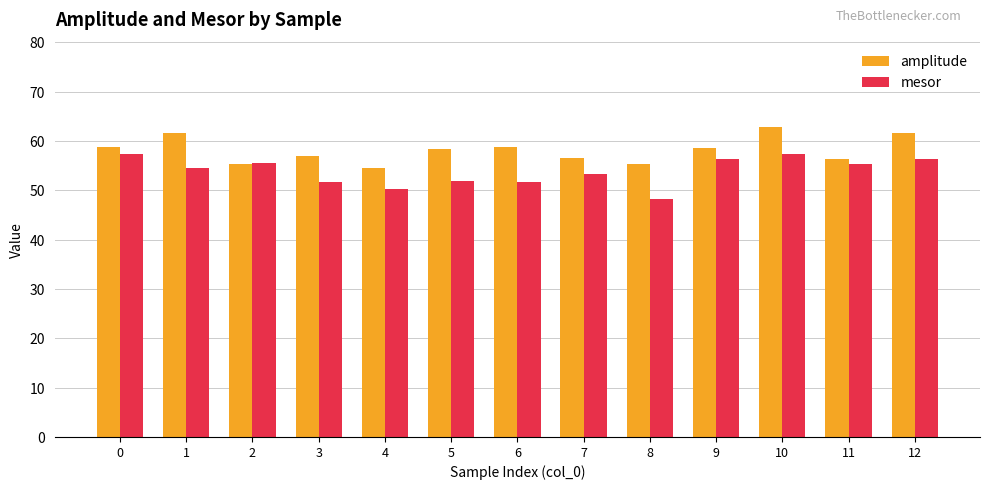

What is the sum of all mesor values?

699.7